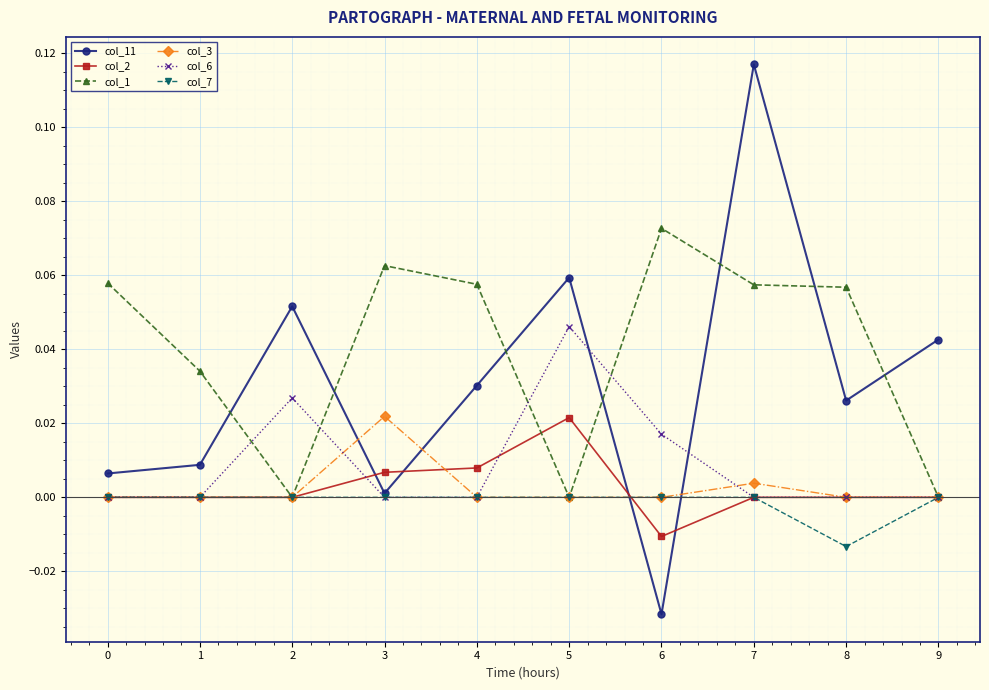

How many lines are shown in the chart?

6